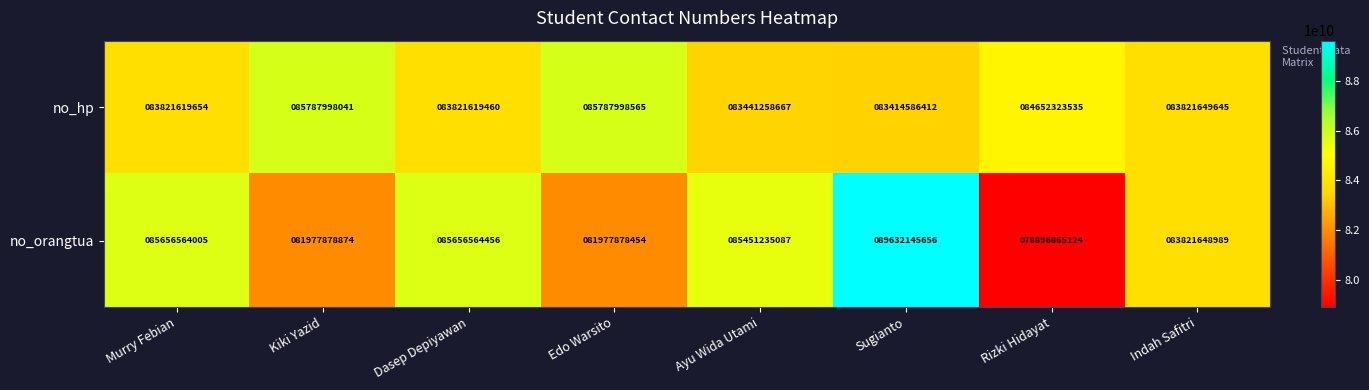

What is the minimum value for no_hp?

83414586412